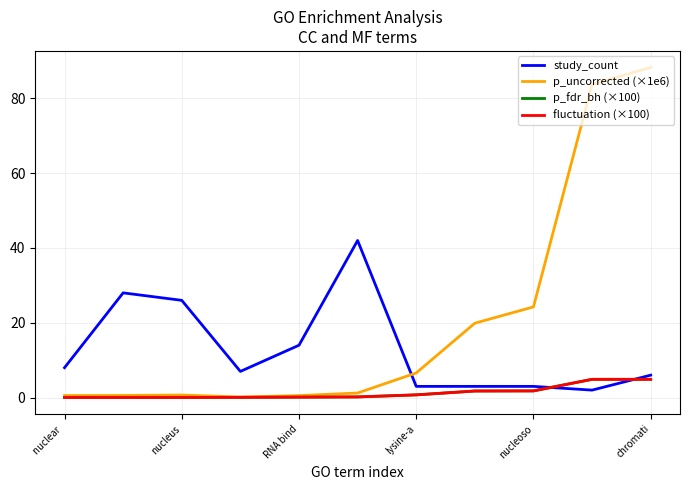

How many categories are shown in the chart?

11